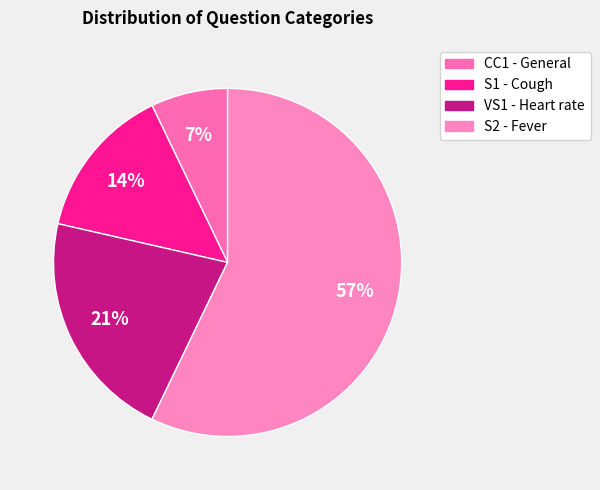

What is the ratio of the value at S1 - Cough to the value at VS1 - Heart rate?

0.7